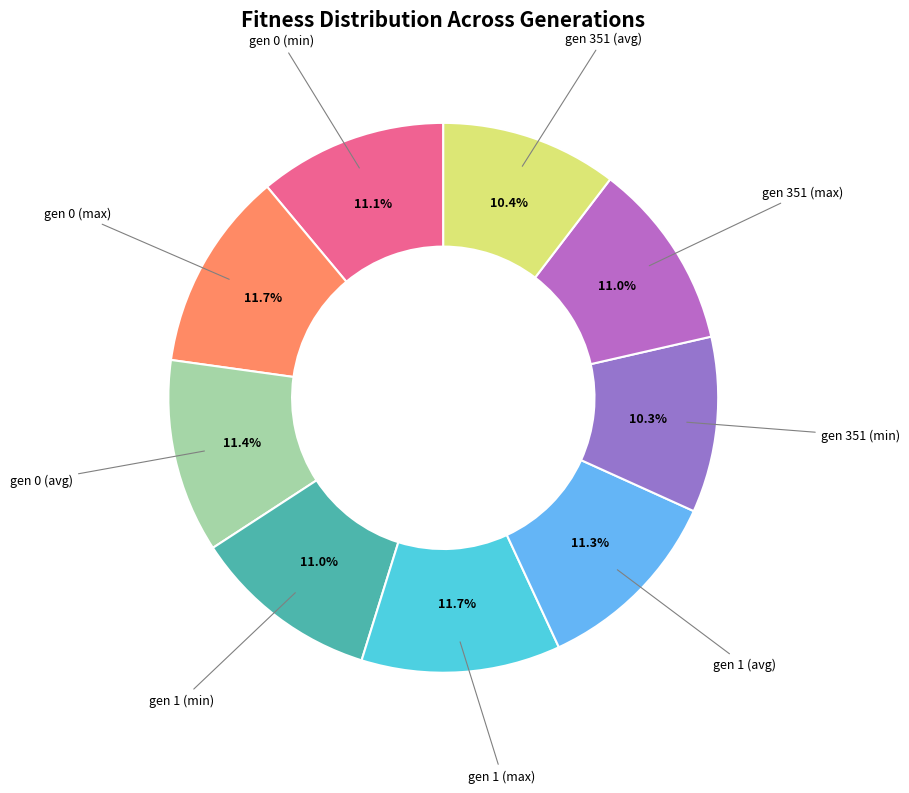

What percentage is NOT represented by gen 1 (avg)?

88.7%